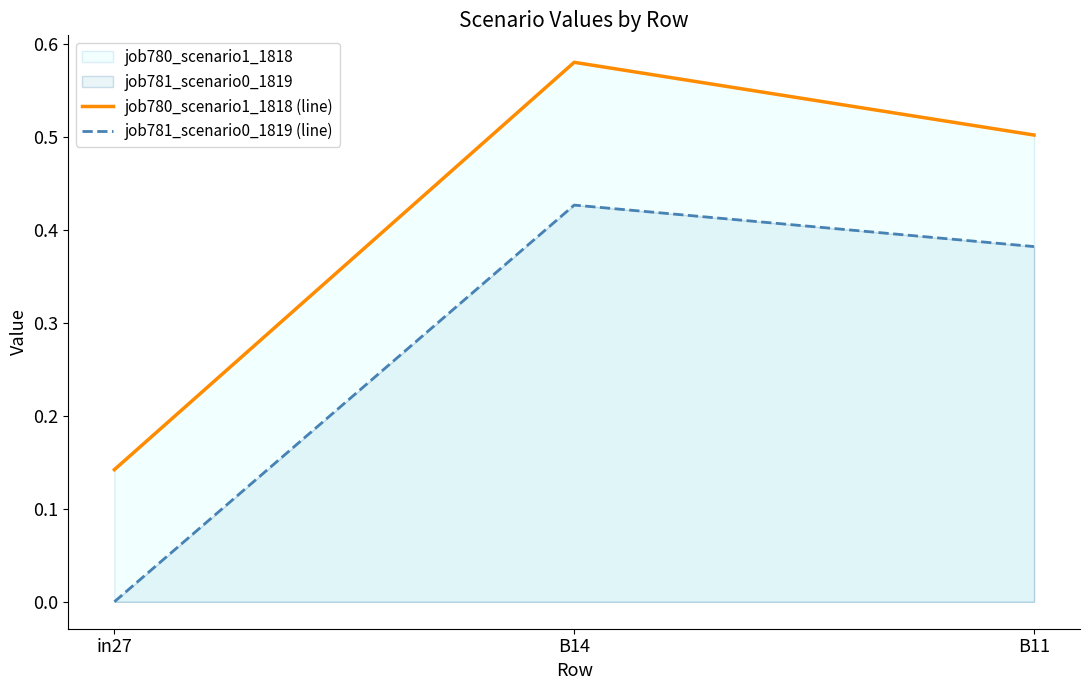

Rank the series at B11 from highest to lowest value.

job780_scenario1_1818 (line), job781_scenario0_1819 (line)